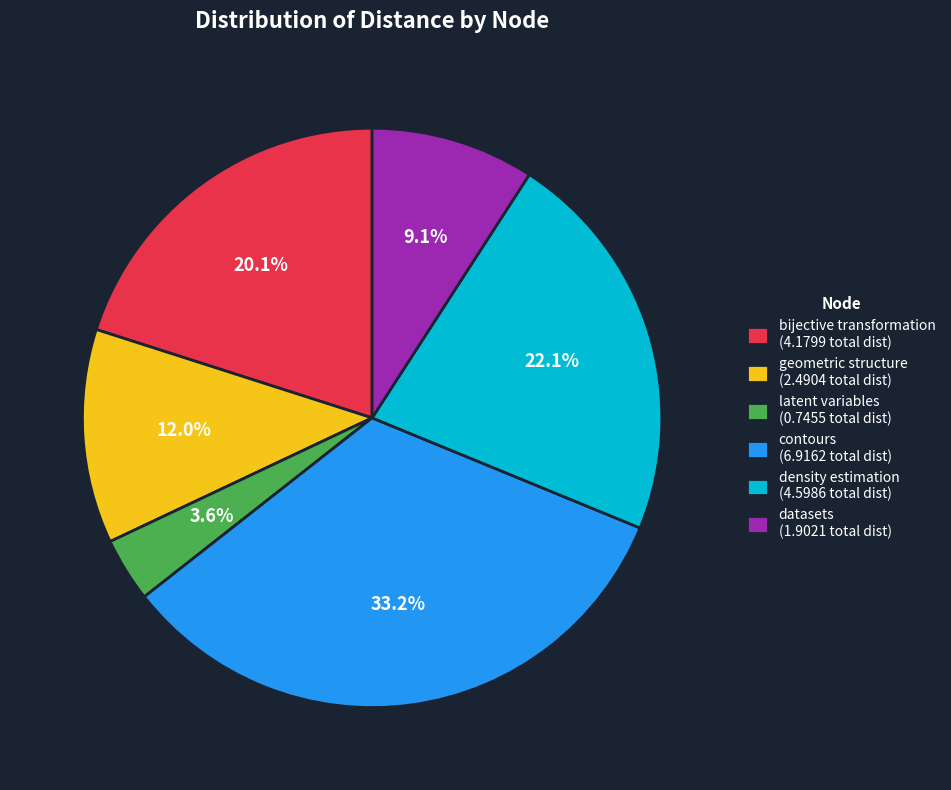

What is the largest slice in the pie chart?

contours (6.9162 total dist)